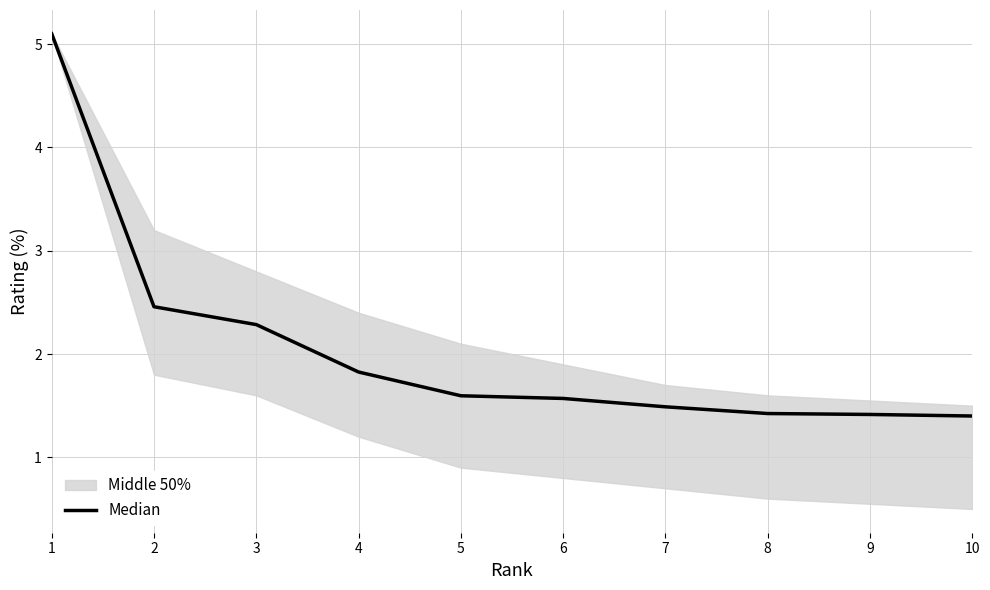

Which label corresponds to the smallest value in the chart?

10